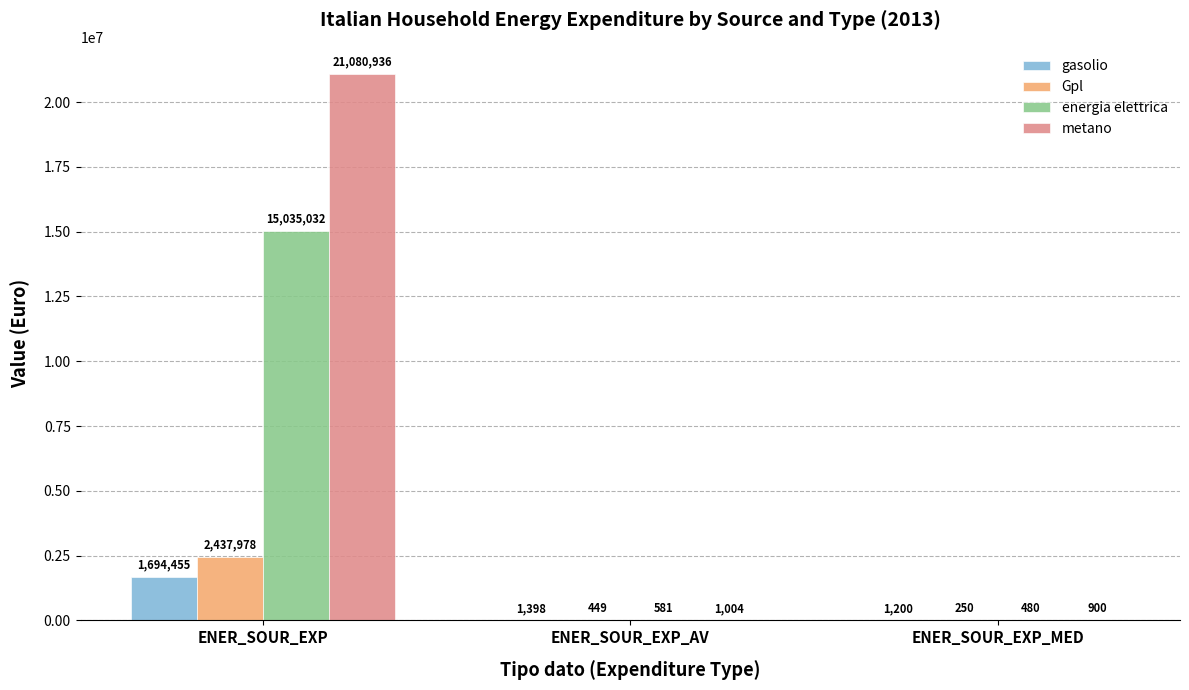

What is the sum of all metano values?

21082840